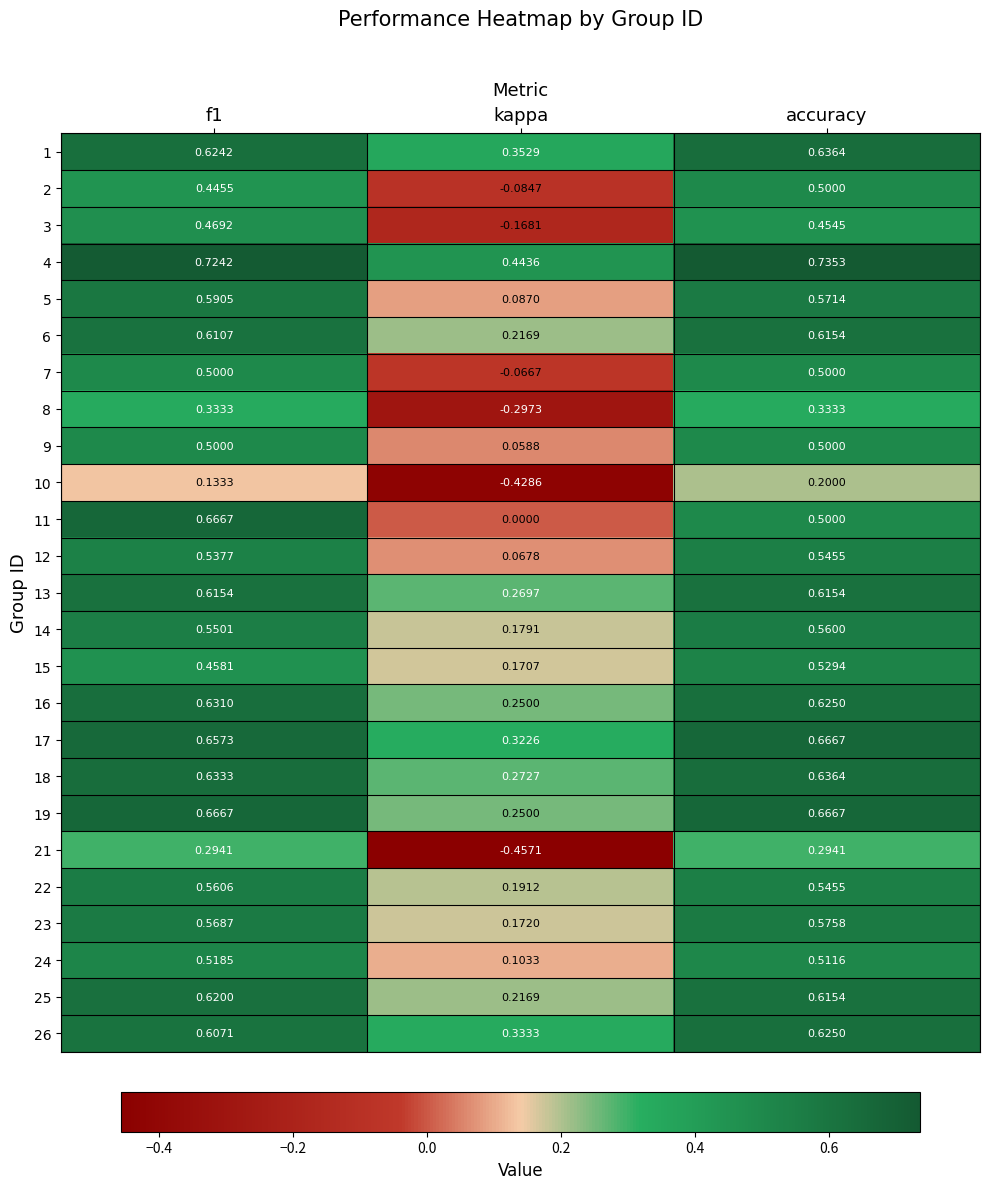

At which category is the sum across all series the highest?

accuracy